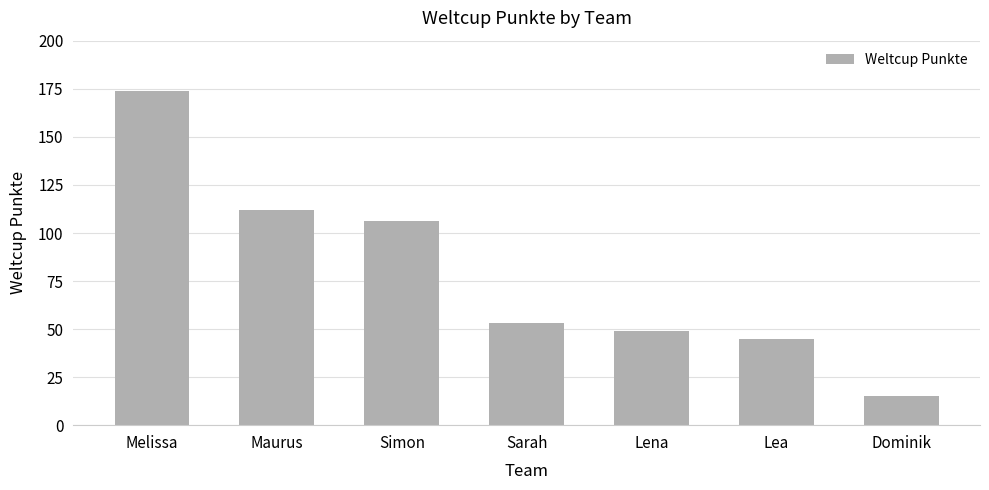

Which label corresponds to the smallest value in the chart?

Dominik